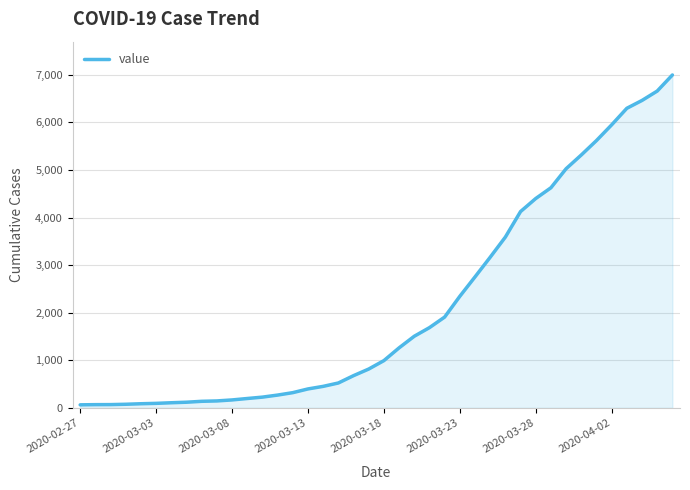

What is the greatest value displayed?

6995